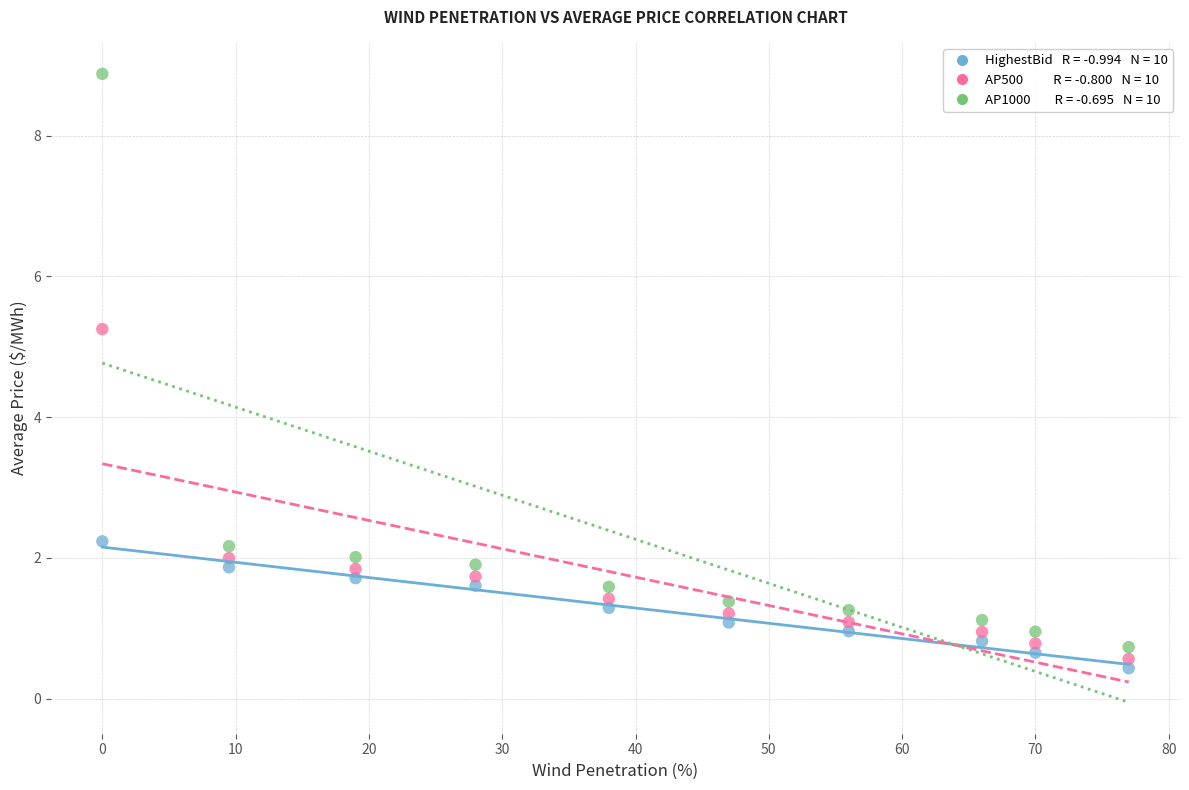

Count the number of points in this scatter plot.

30